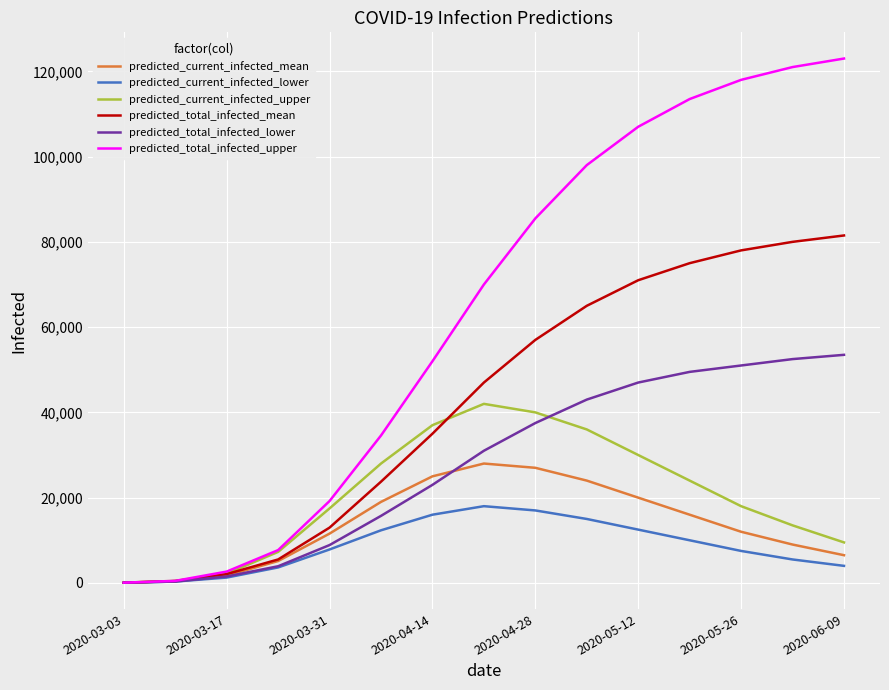

What is the maximum value shown in the chart?

123000